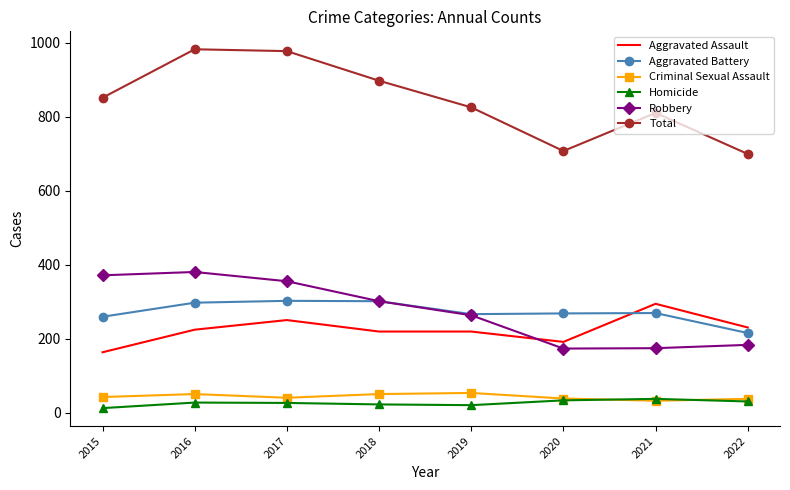

True or false: Robbery and Total cross at least once.

False